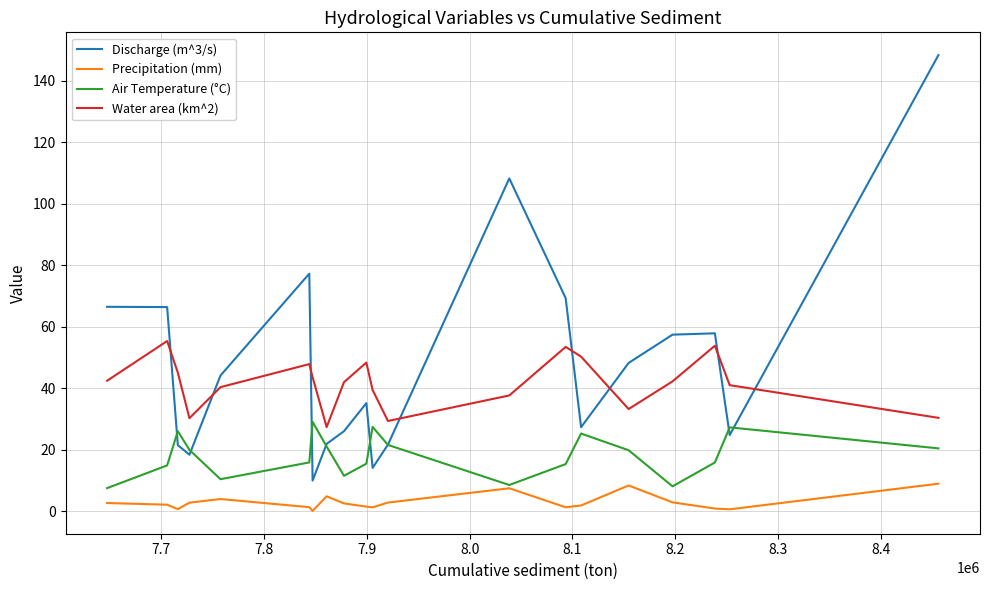

Which series has the widest spread of values?

Discharge (m^3/s)